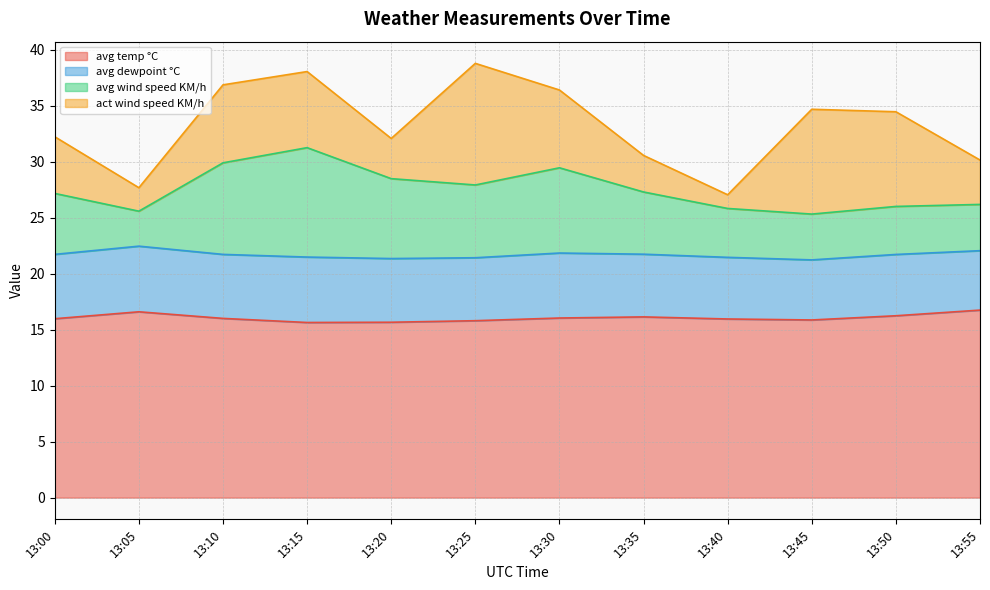

What is the highest value of the avg temp °C series?

16.8